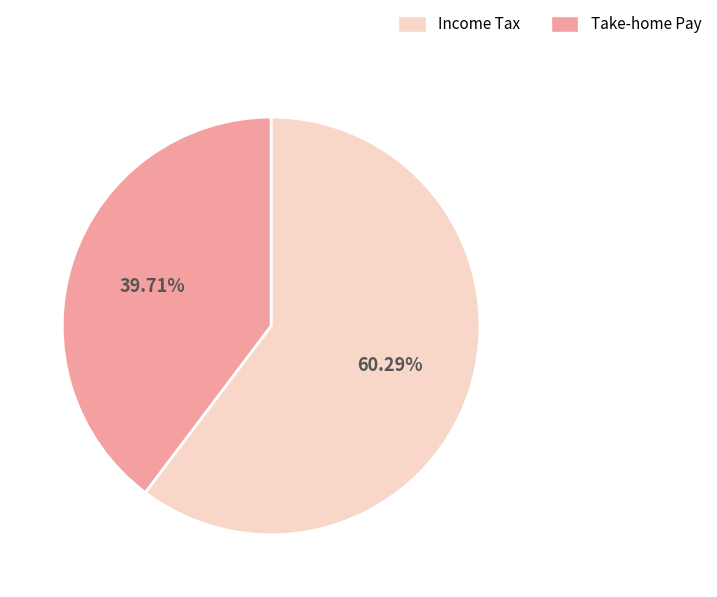

Is there any slice that represents more than half of the pie?

Yes